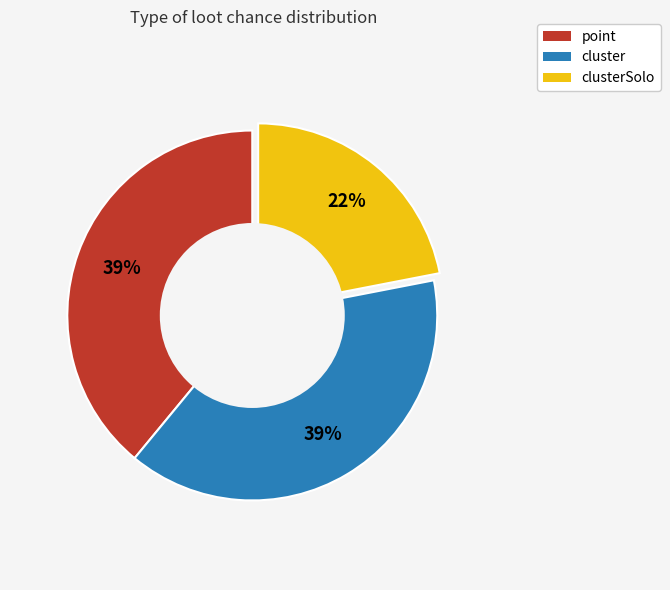

Which category has the smallest portion of the pie?

clusterSolo